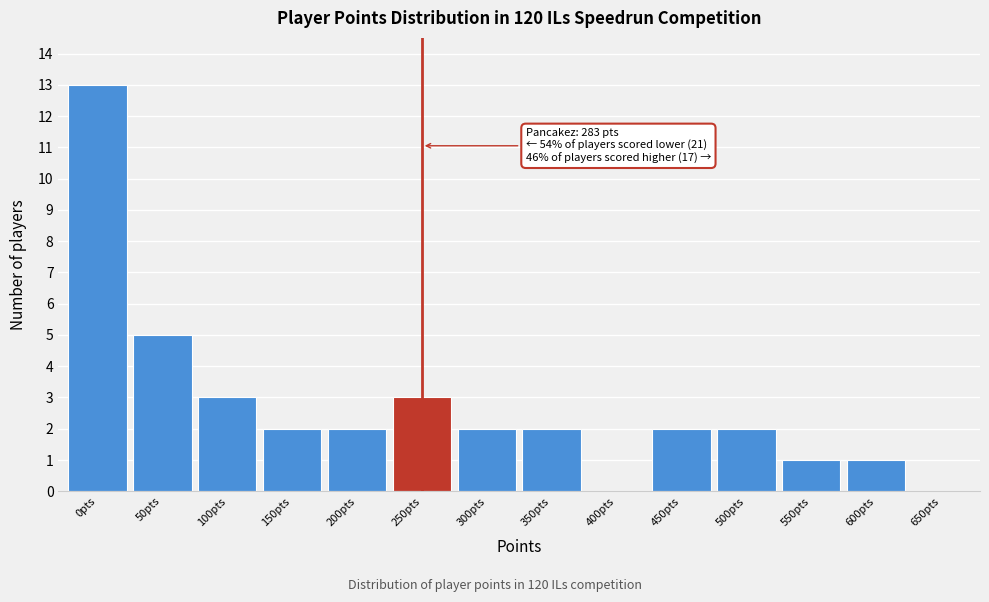

Reading left to right, extract all data points from this chart.

0pts=13	50pts=5	100pts=3	150pts=2	200pts=2	250pts=3	300pts=2	350pts=2	400pts=0	450pts=2	500pts=2	550pts=1	600pts=1	650pts=0